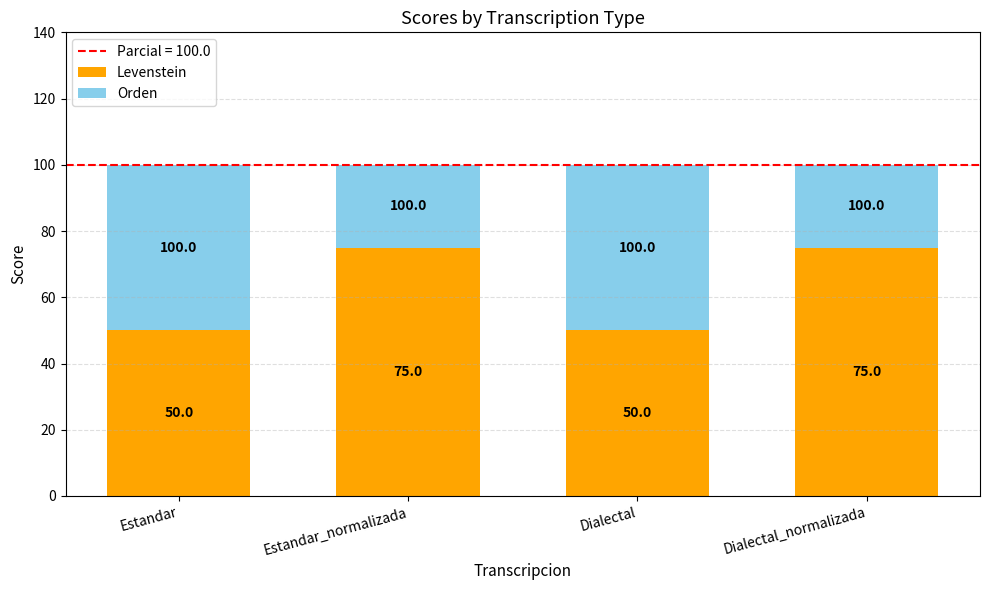

What is the difference between the maximum and second lowest values in the Levenstein series?

25